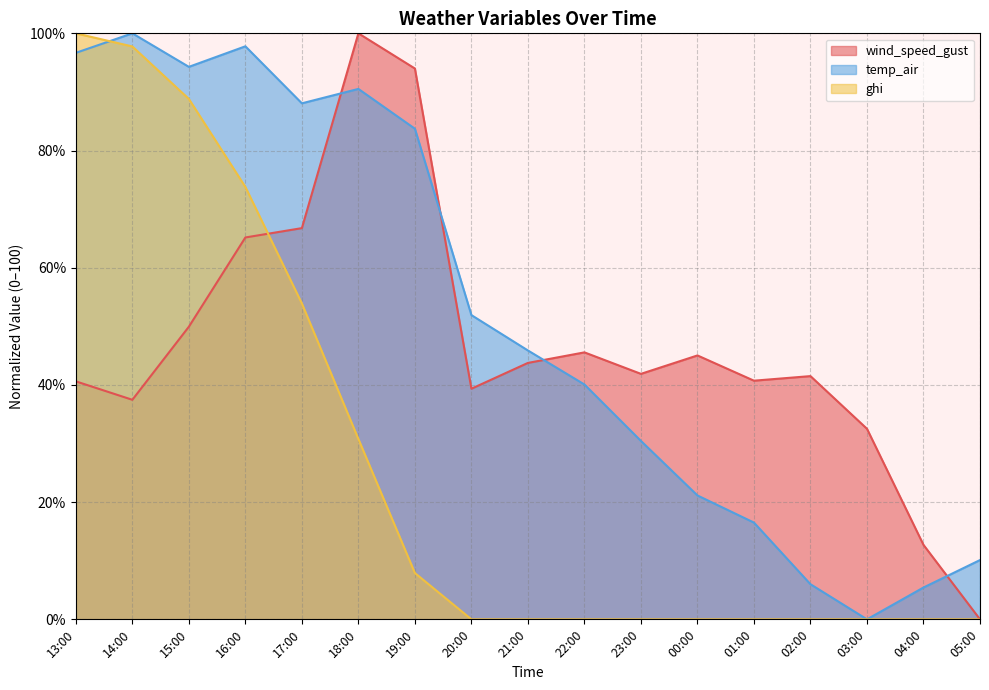

How many data points does each series have?

17